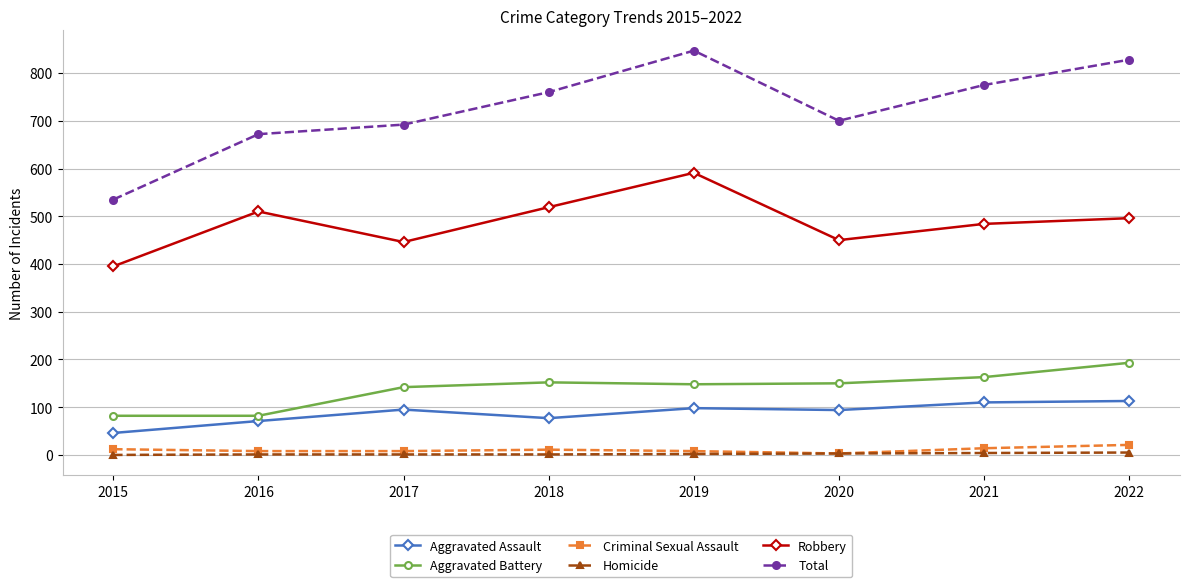

At how many categories does at least one series exceed 302?

8